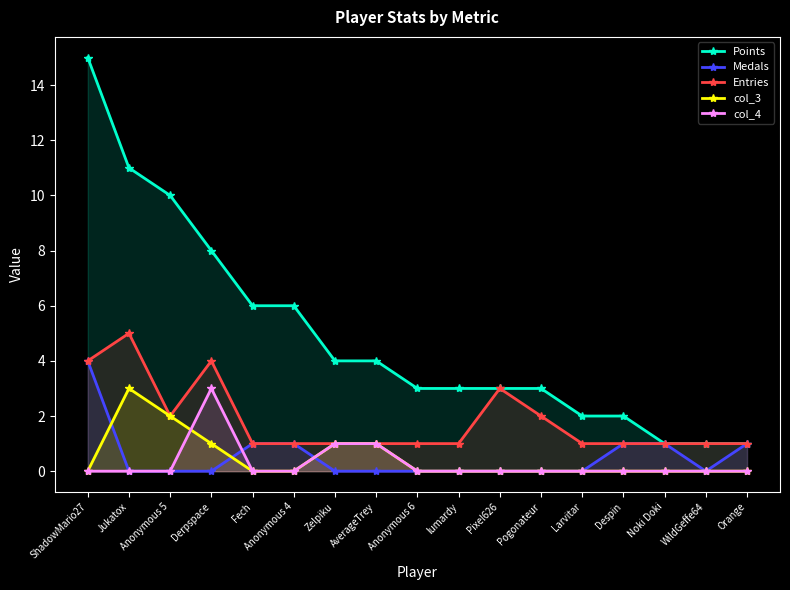

Reading left to right, extract all data points from this chart.

Points: 15	11	10	8	6	6	4	4	3	3	3	3	2	2	1	1	1
Medals: 4	0	0	0	1	1	0	0	0	0	0	0	0	1	1	0	1
Entries: 4	5	2	4	1	1	1	1	1	1	3	2	1	1	1	1	1
col_3: 0	3	2	1	0	0	1	1	0	0	0	0	0	0	0	0	0
col_4: 0	0	0	3	0	0	1	1	0	0	0	0	0	0	0	0	0